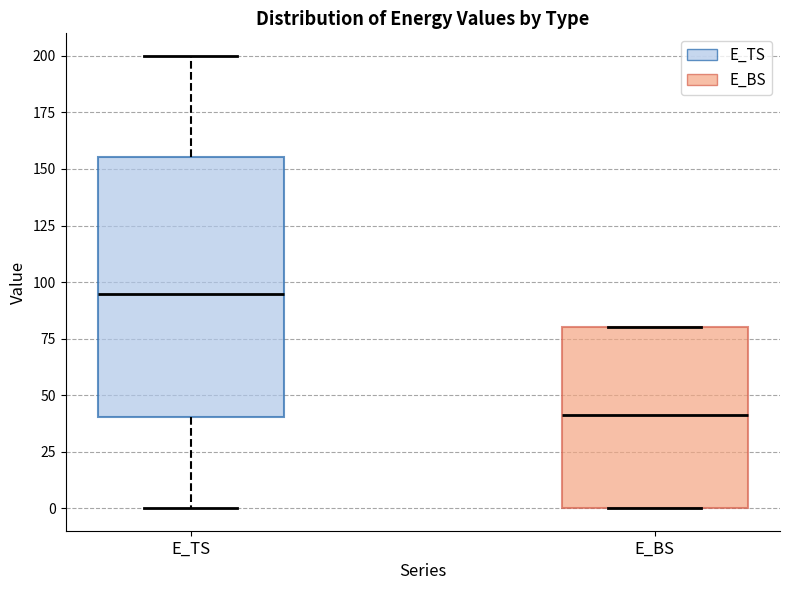

Where is the lower edge of the box for E_BS on the y-axis? The values are not printed on the chart, so give them approximately, as read against the axis.

0